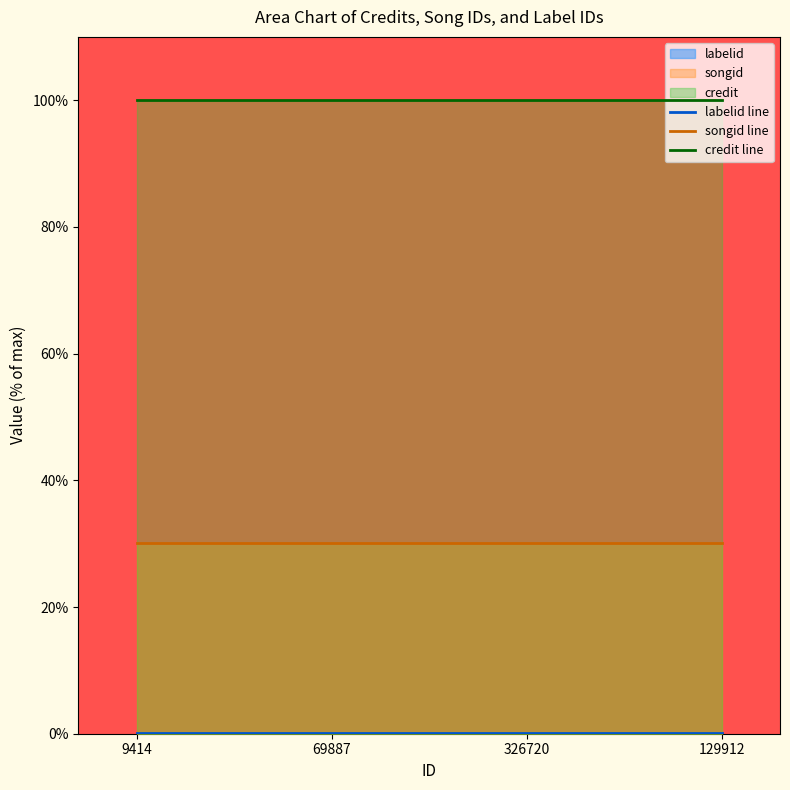

True or false: credit line has a value of 67.4 at 129912.

False